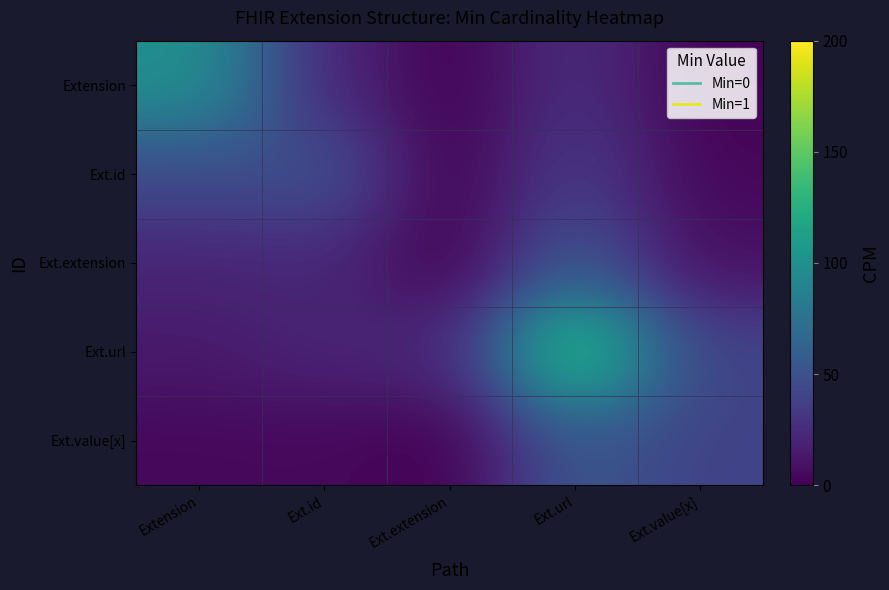

Reading right to left, transcribe all the data shown in this chart.

Extension: Ext.value[x]=1.6	Ext.url=26.8	Ext.extension=0.0	Ext.id=22.5	Extension=100.0
Ext.id: Ext.value[x]=3.6	Ext.url=35.1	Ext.extension=0.0	Ext.id=50.0	Extension=44.9
Ext.extension: Ext.value[x]=8.1	Ext.url=53.7	Ext.extension=0.0	Ext.id=22.5	Extension=20.2
Ext.url: Ext.value[x]=40.4	Ext.url=145.0	Ext.extension=22.5	Ext.id=20.2	Extension=13.6
Ext.value[x]: Ext.value[x]=40.0	Ext.url=53.7	Ext.extension=0.0	Ext.id=4.5	Extension=4.1